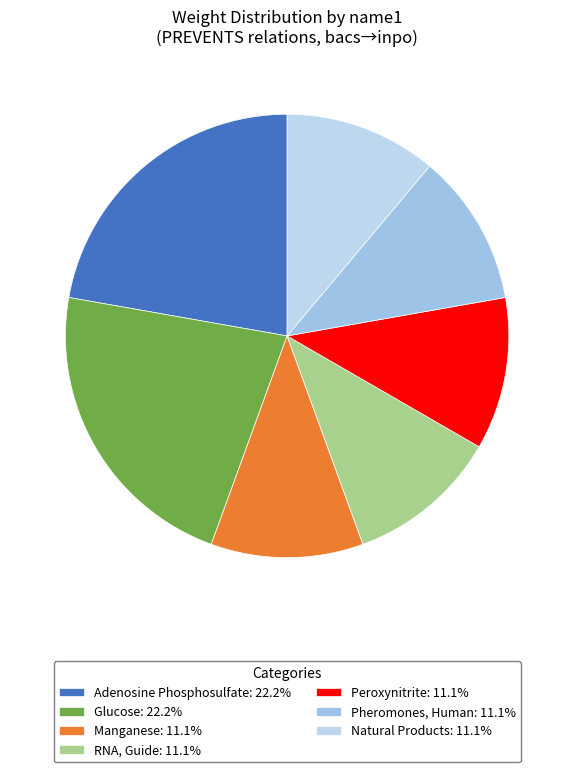

Does any single category account for the majority?

No